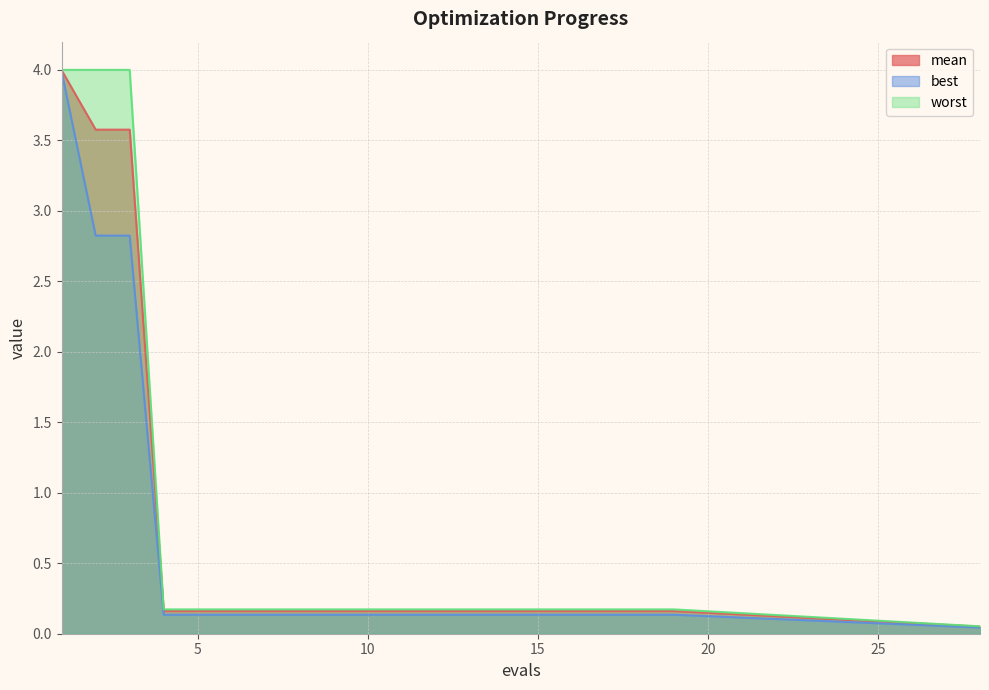

True or false: mean and best cross at least once.

False